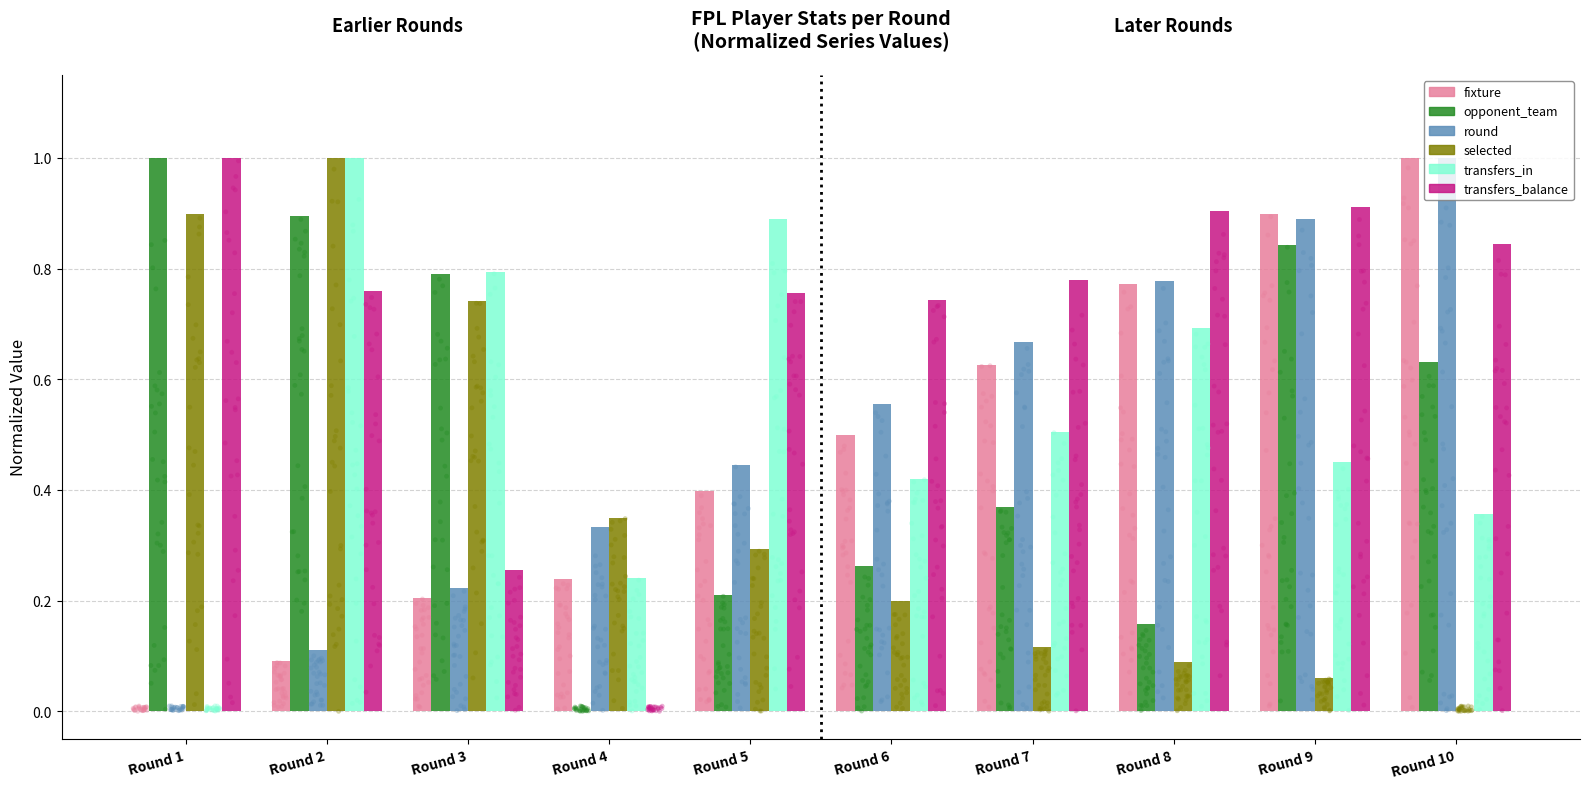

What are all the series names shown in the legend?

fixture, opponent_team, round, selected, transfers_in, transfers_balance